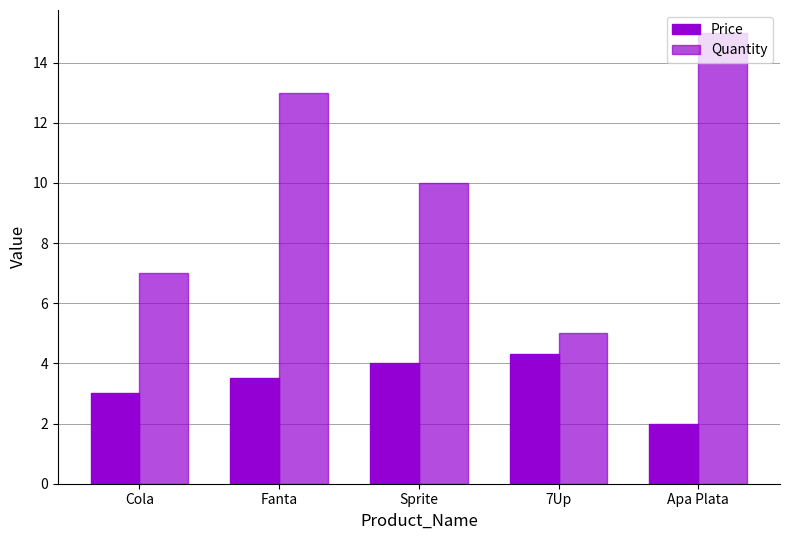

List the series in order of their peak value, highest first.

Quantity, Price